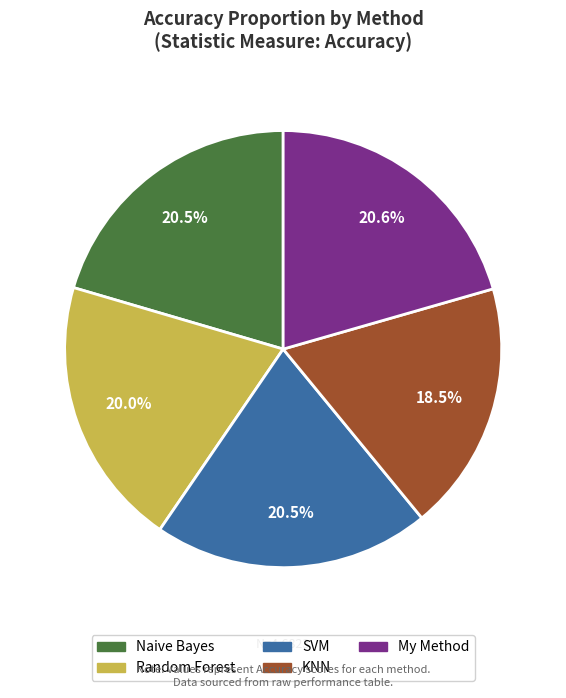

True or false: Random Forest accounts for 20% of the total.

True